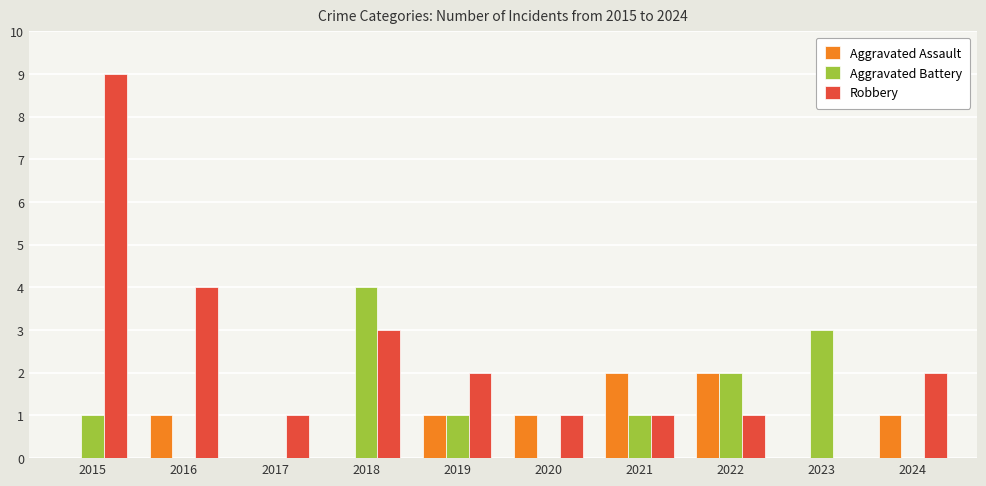

Which series has the largest total across all categories?

Robbery